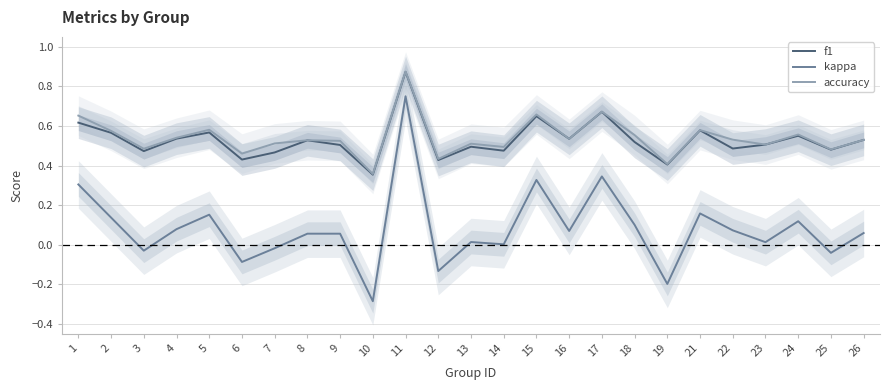

How many interior local peaks does the f1 series have?

8